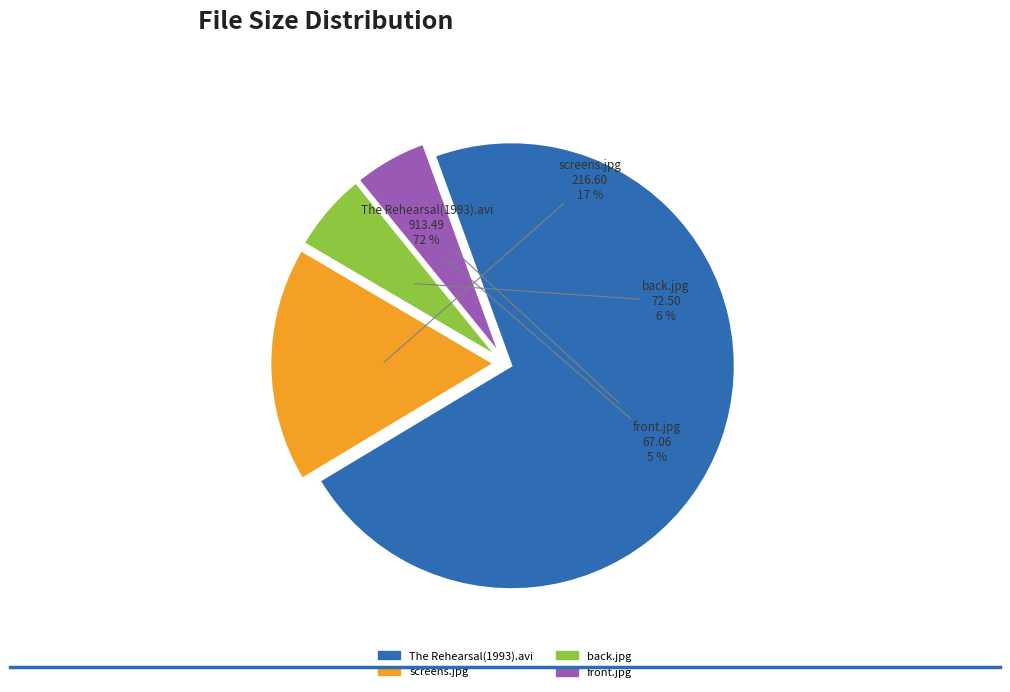

What is the largest slice in the pie chart?

The Rehearsal(1993).avi